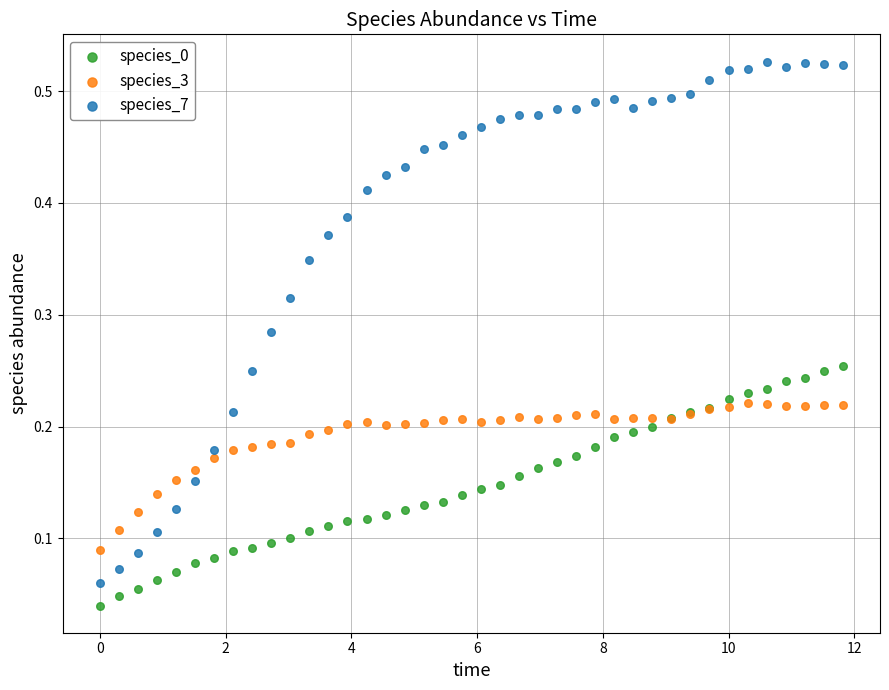

Which series contains the highest Y value?

species_7